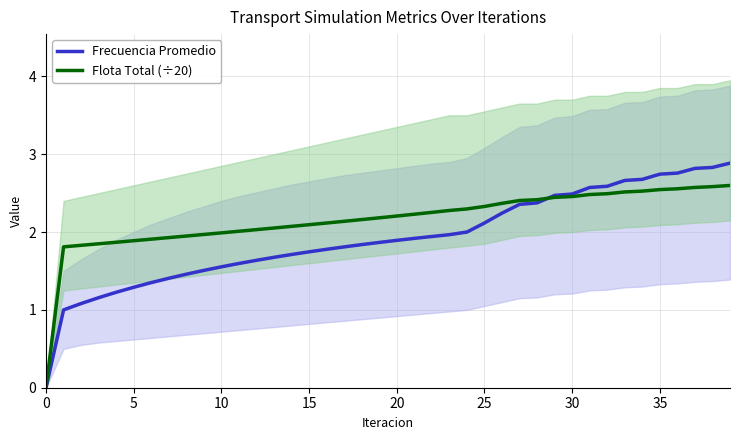

Rank the series by their average value, from highest to lowest.

Flota Total (÷20), Frecuencia Promedio